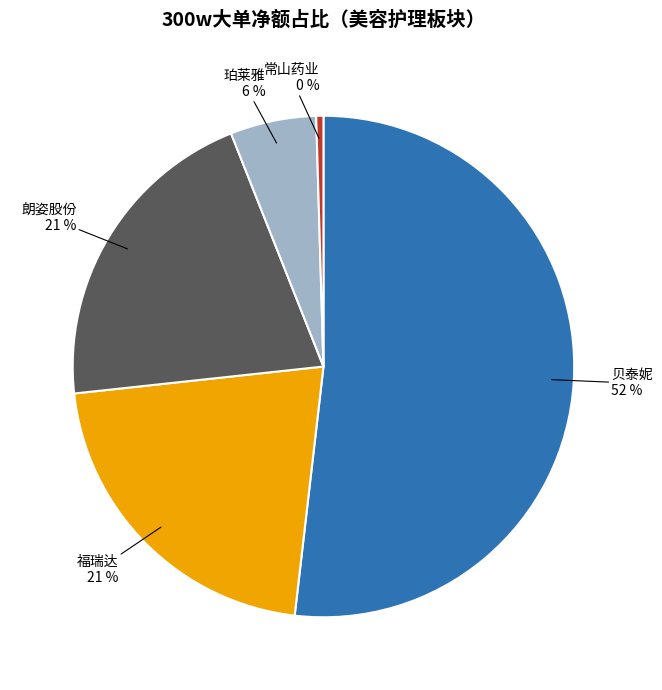

To the nearest percent, what is the combined percentage of 常山药业 and 珀莱雅?

6%